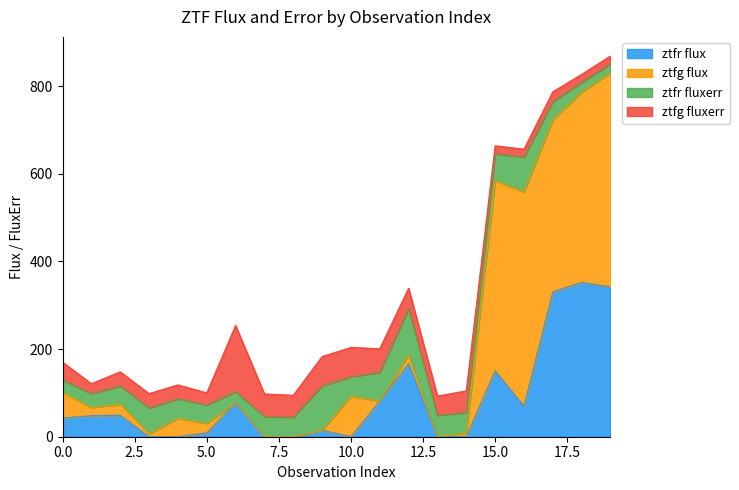

Between 9 and 2, which is larger?

2